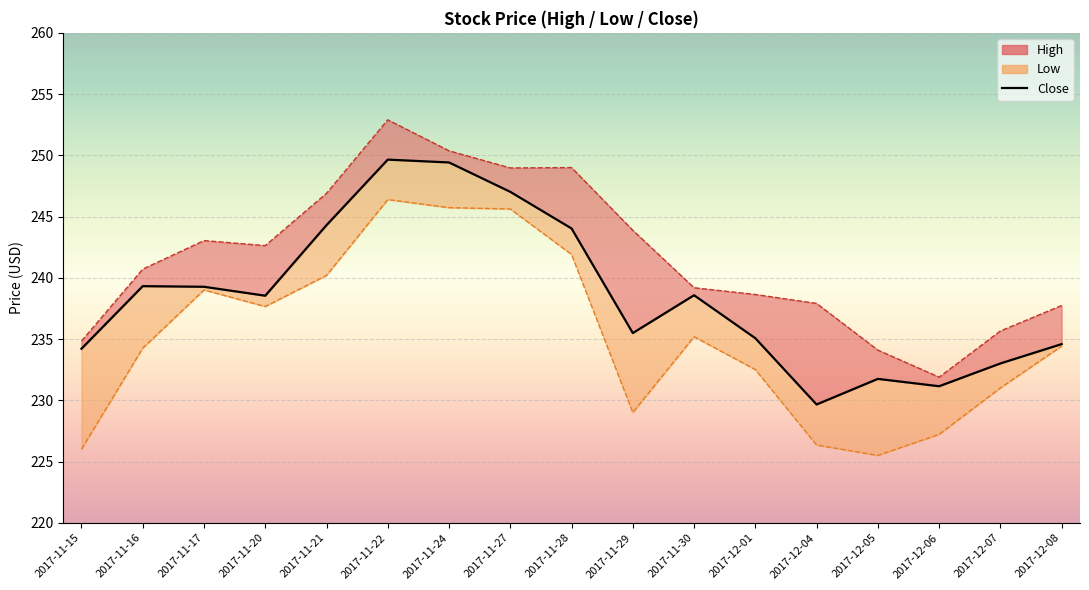

At 2017-11-24, list the series in order from smallest to largest.

Low, Close, High